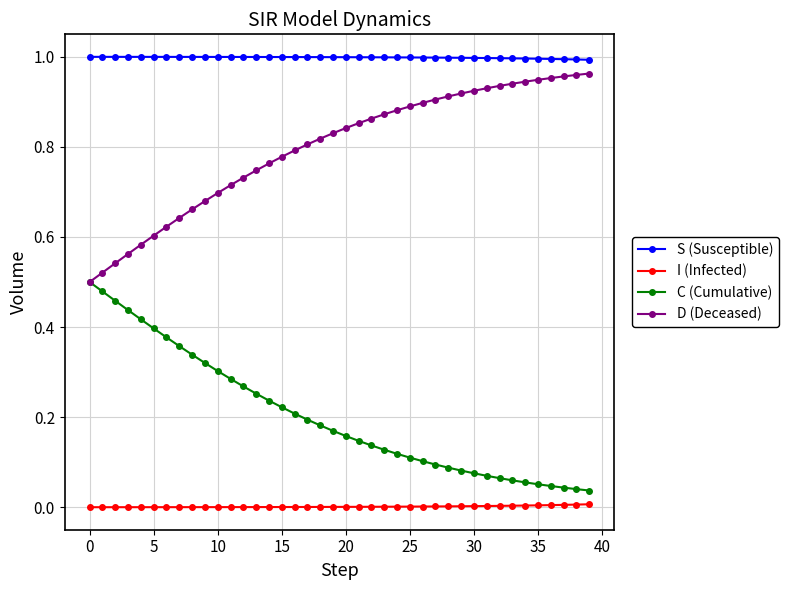

Which series has the largest total across all categories?

S (Susceptible)